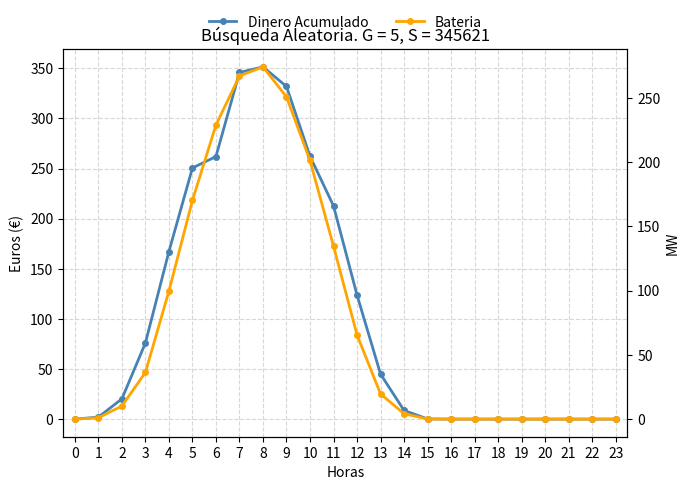

How many lines are shown in the chart?

2